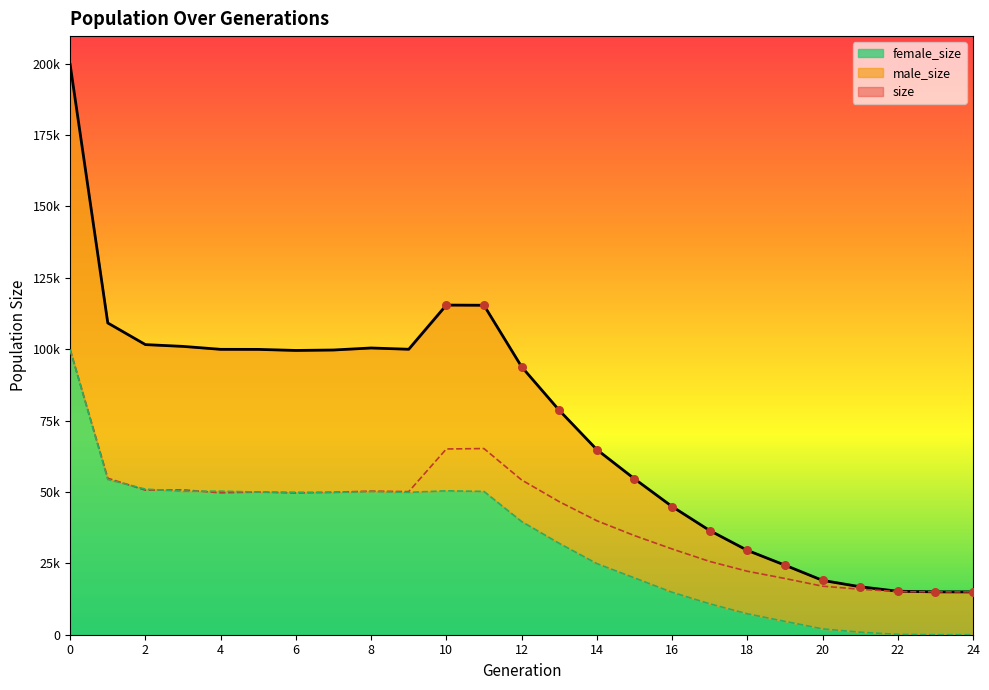

Which series has the largest total across all categories?

size